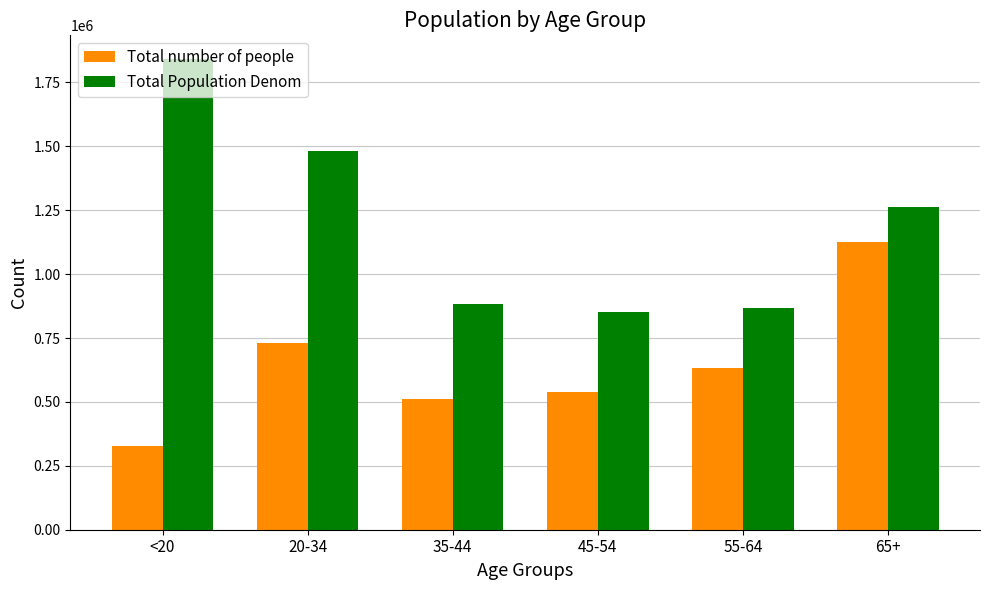

What is the greatest value displayed?

1842004